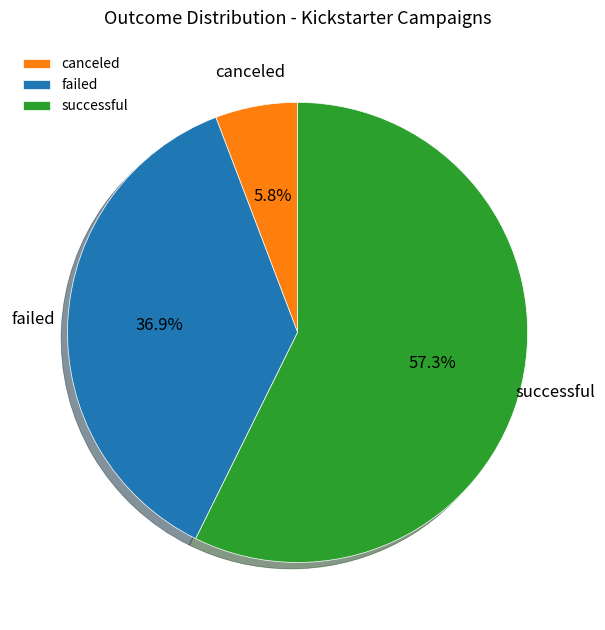

Do successful and canceled together represent more than half of the pie?

Yes